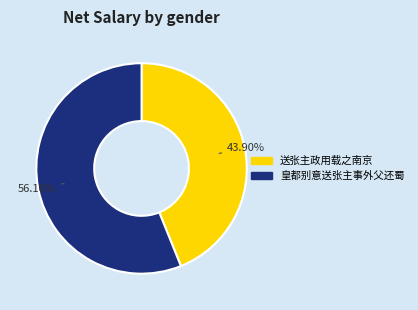

Which slice is the smallest?

送张主政用载之南京